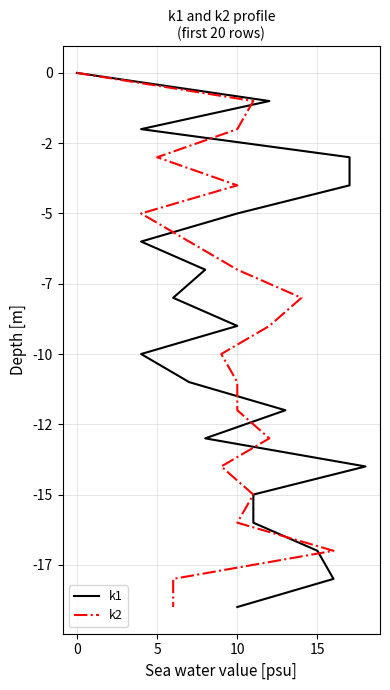

Is this an area chart (filled region under the line)?

No